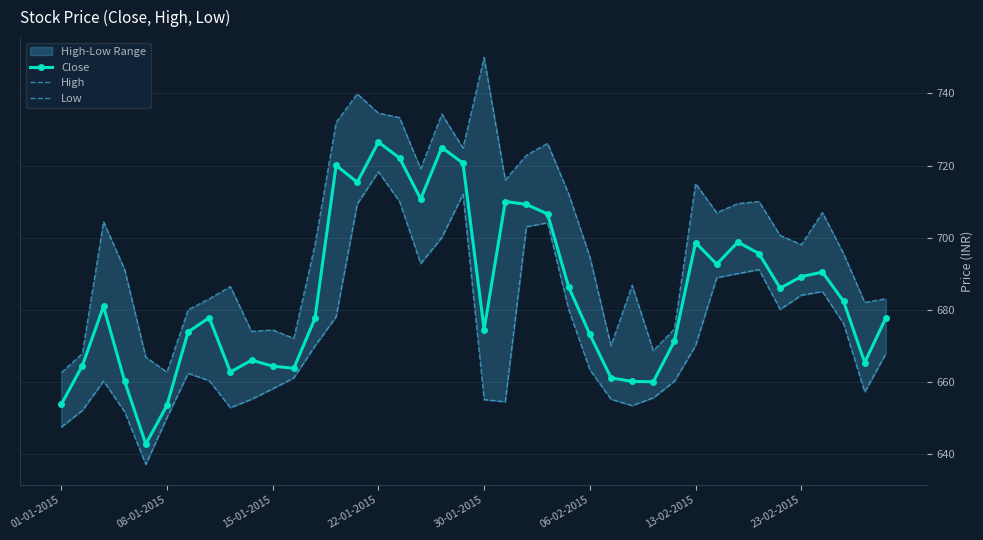

The Close series shows 894.0 at 08-01-2015. True or false?

False